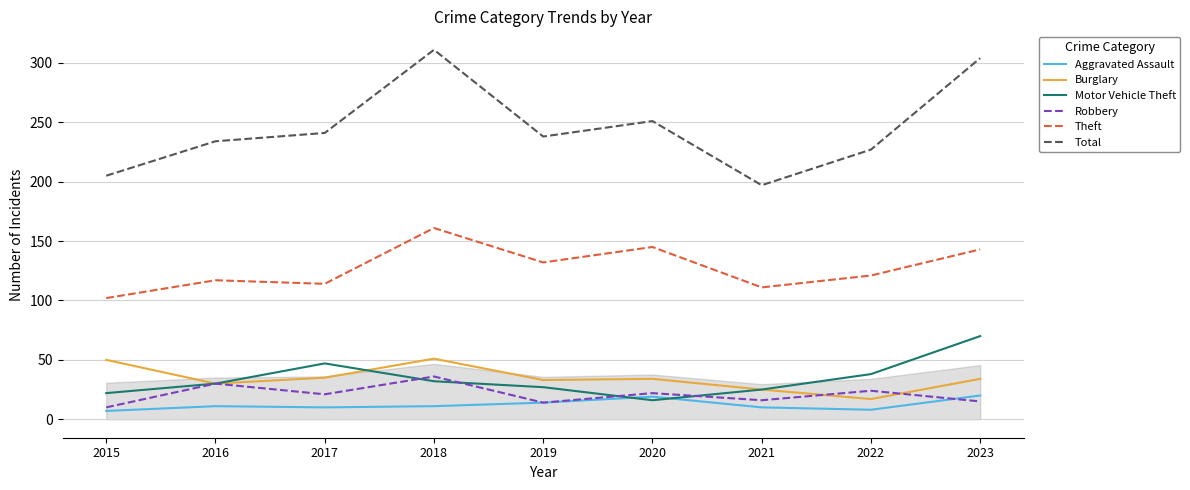

Rank the series by their maximum value, from lowest to highest.

Aggravated Assault, Robbery, Burglary, Motor Vehicle Theft, Theft, Total